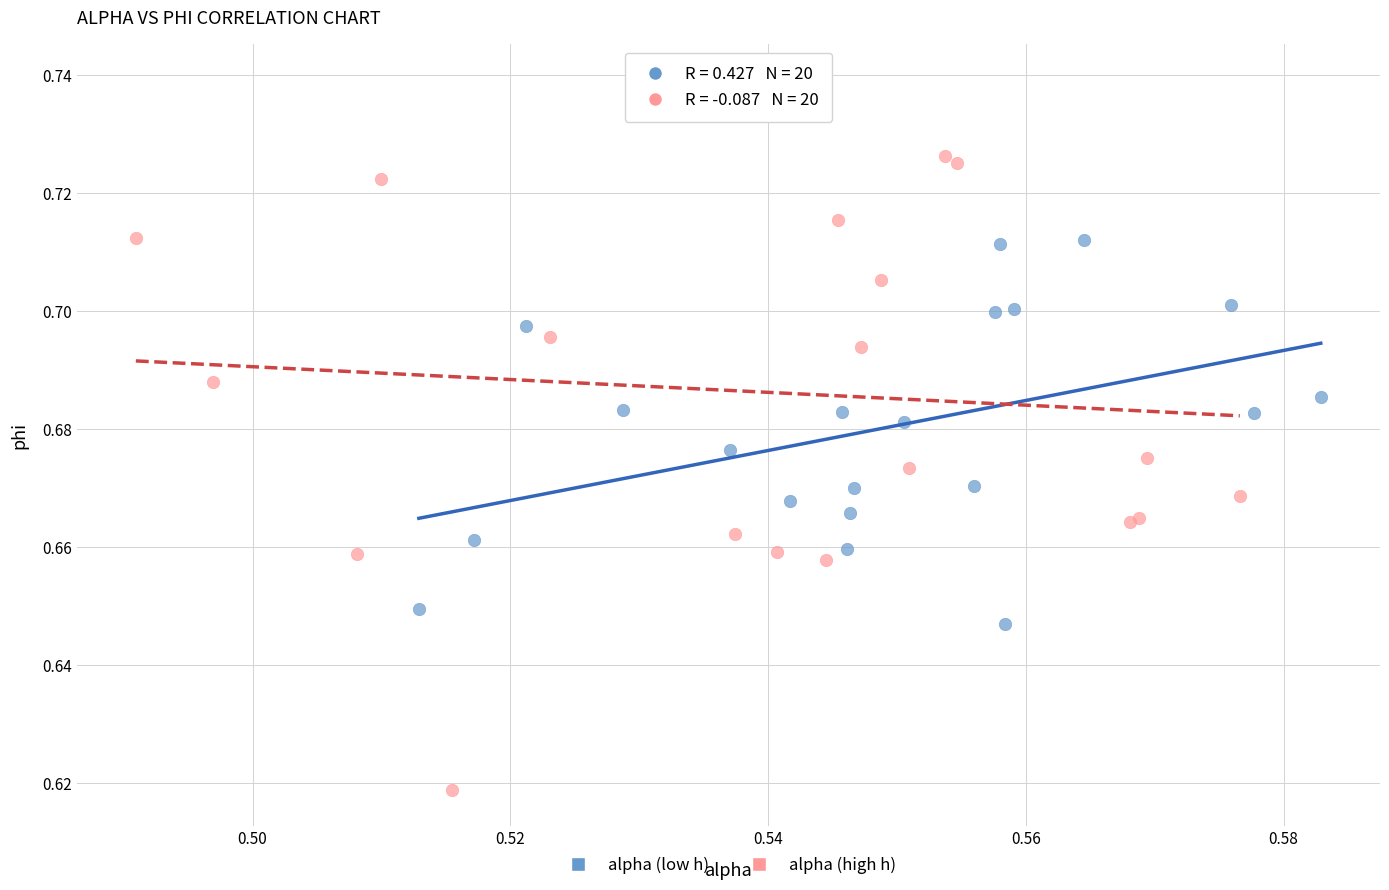

Which series reaches the maximum Y coordinate?

alpha (high h)